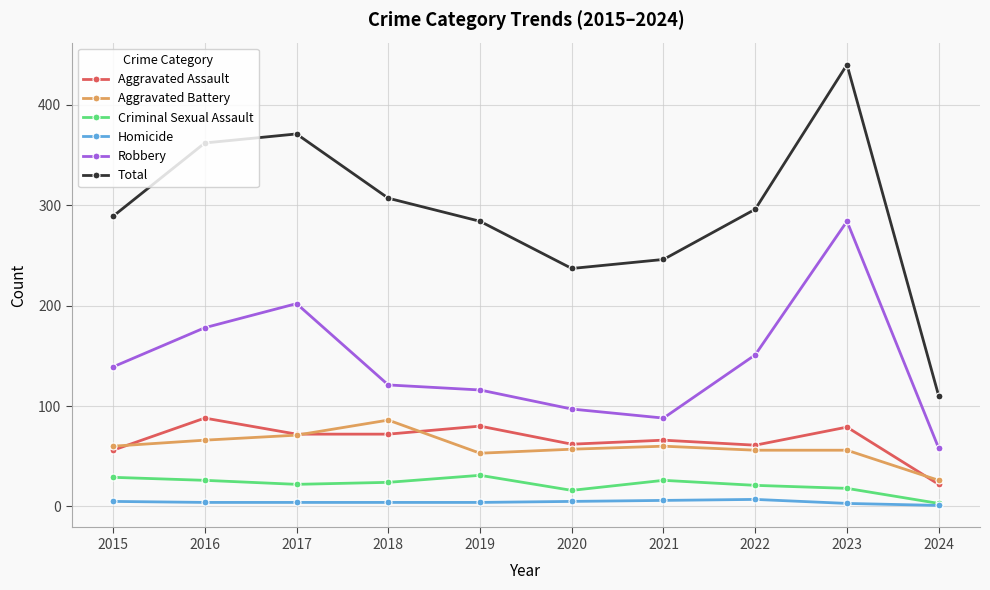

How many series are shown in this chart?

6